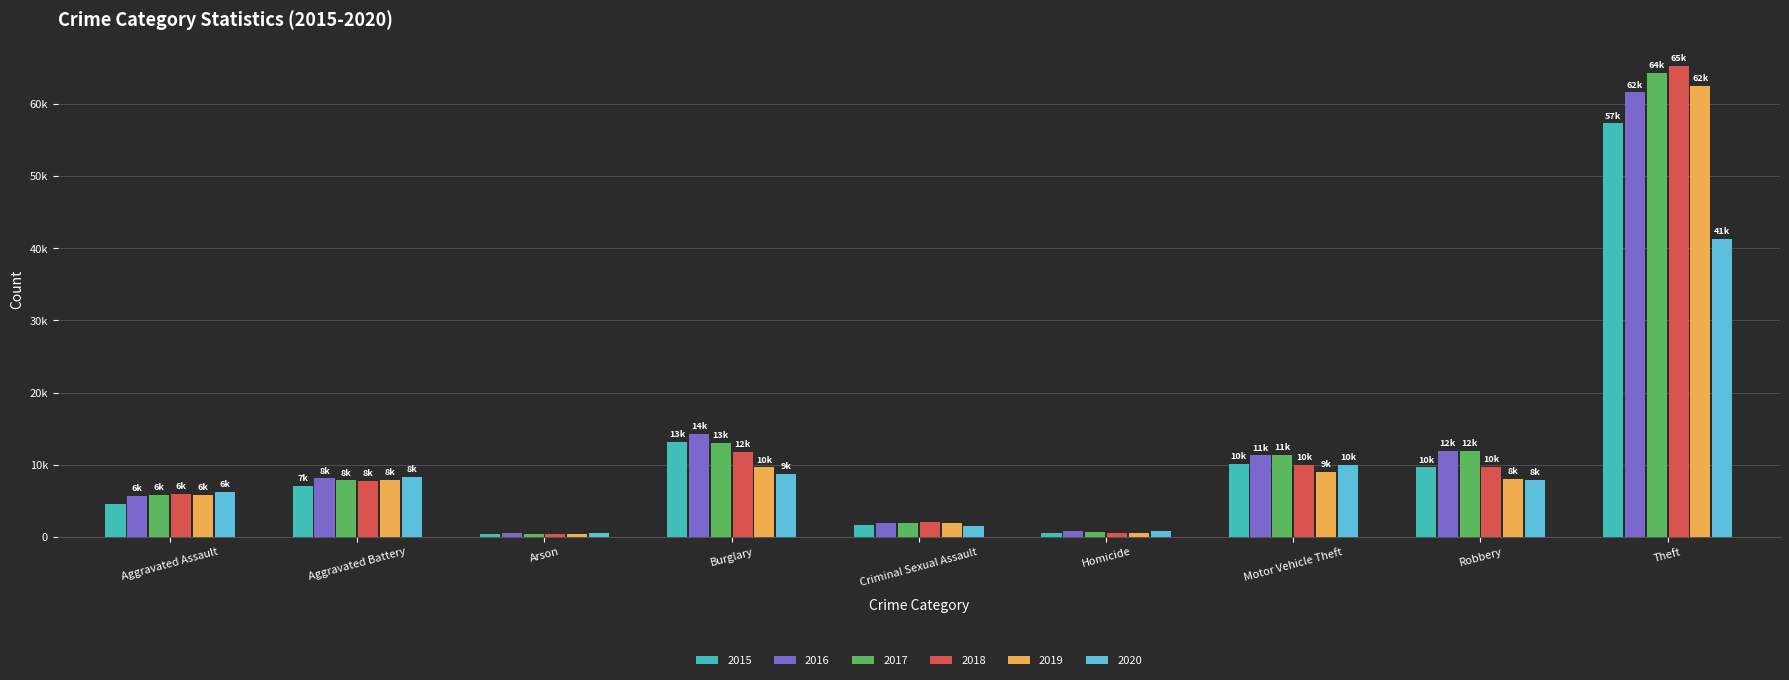

Is the value of 2016 at Robbery greater than the value of 2017 at Homicide?

Yes